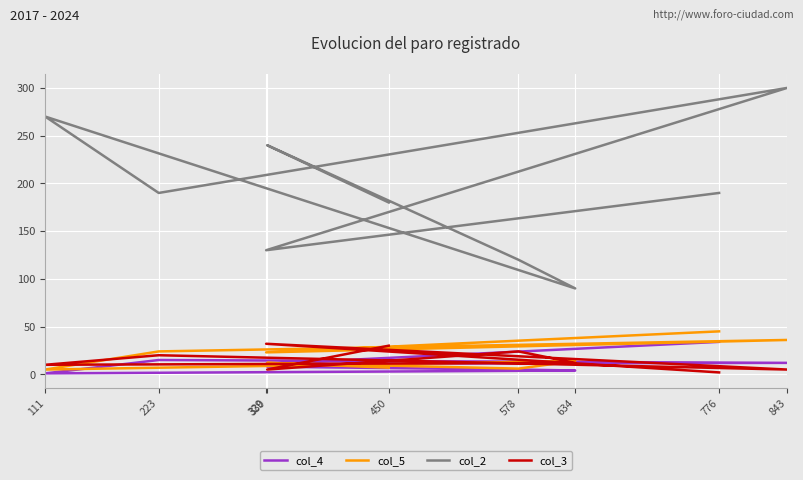

What are all the series names shown in the legend?

col_4, col_5, col_2, col_3